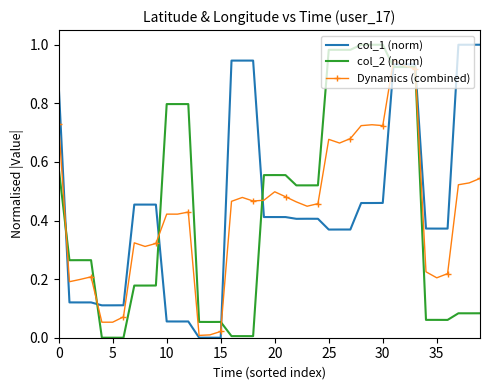

What are all the series names shown in the legend?

col_1 (norm), col_2 (norm), Dynamics (combined)